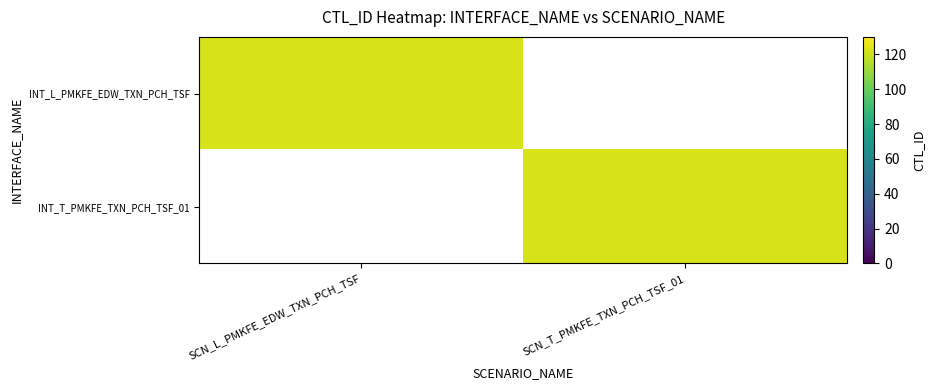

What is the spread (max minus min) of values at SCN_L_PMKFE_EDW_TXN_PCH_TSF?

122